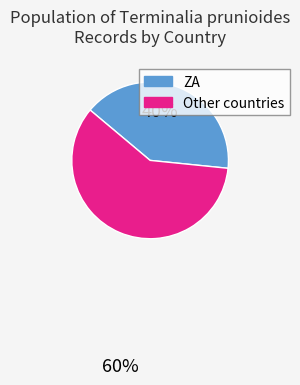

True or false: ZA accounts for 40% of the total.

True